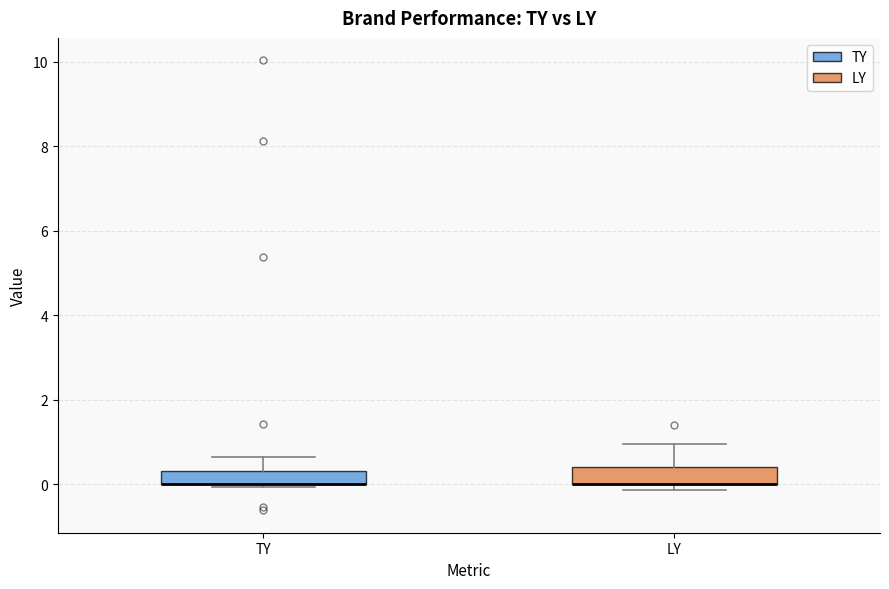

Where is the upper edge of the box for LY on the y-axis? The values are not printed on the chart, so give them approximately, as read against the axis.

0.4